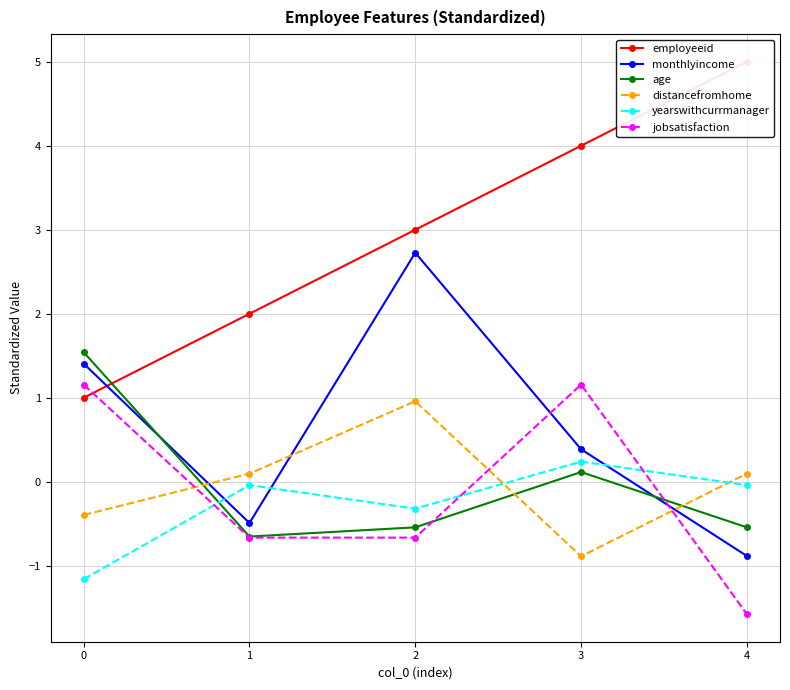

What is the total value across all series at 1?

0.2